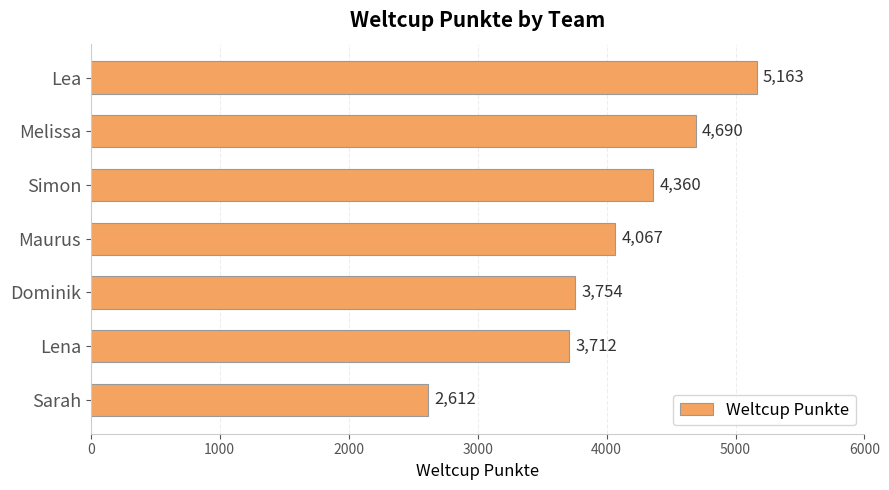

Where is the data nearest to the value 3887?

Dominik